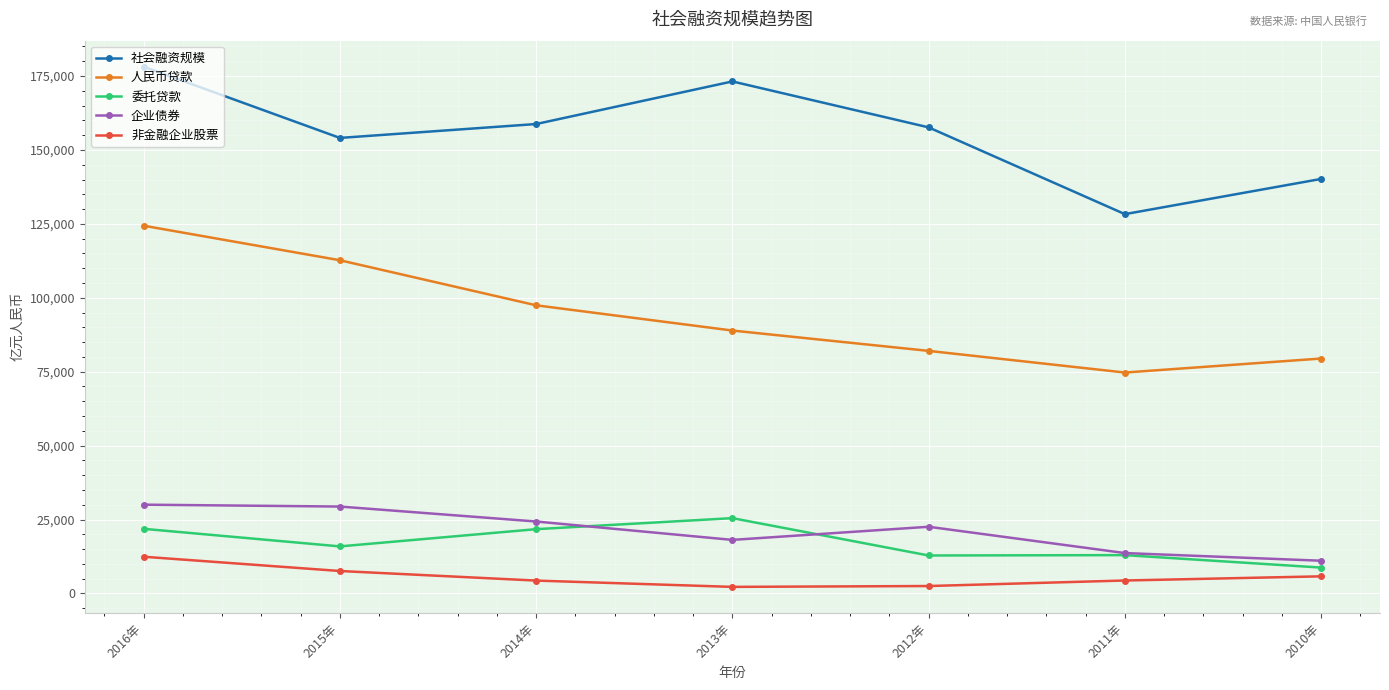

True or false: 企业债券 and 人民币贷款 intersect in this chart.

False